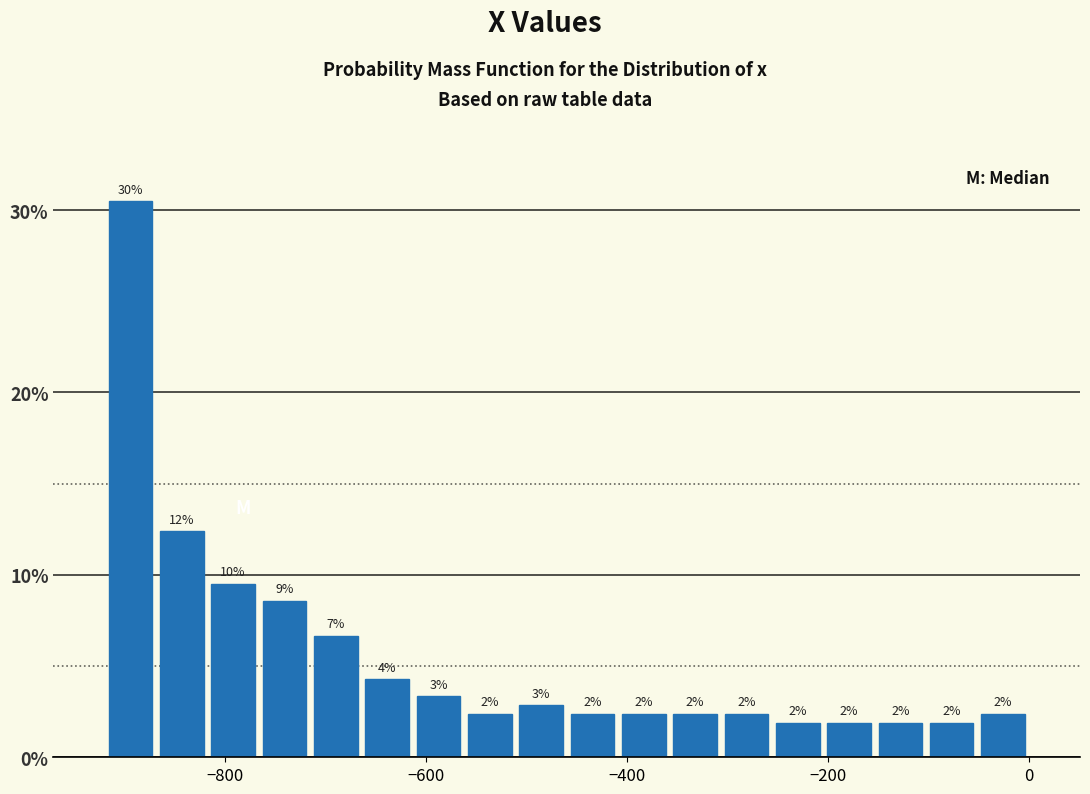

Read against the x-axis, roughly where is the centre of the tallest bar?

-900